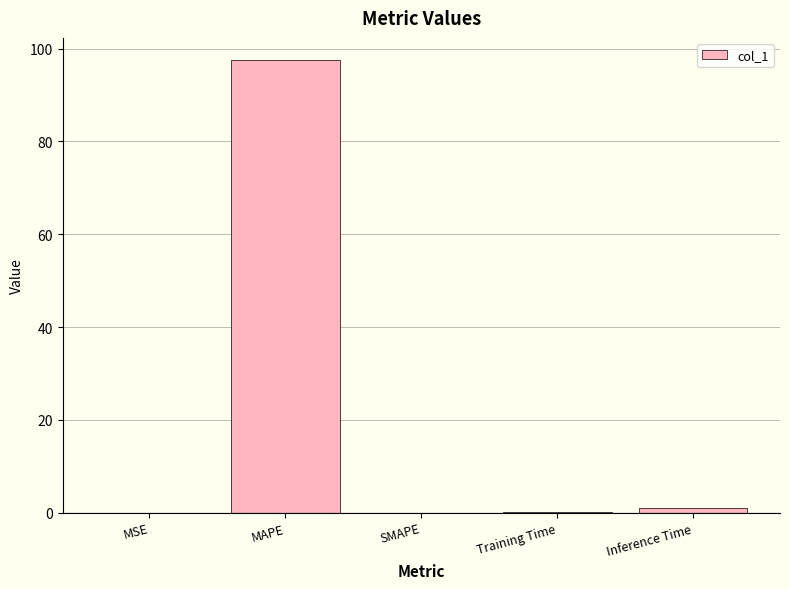

Which category has the highest value across all series?

MAPE